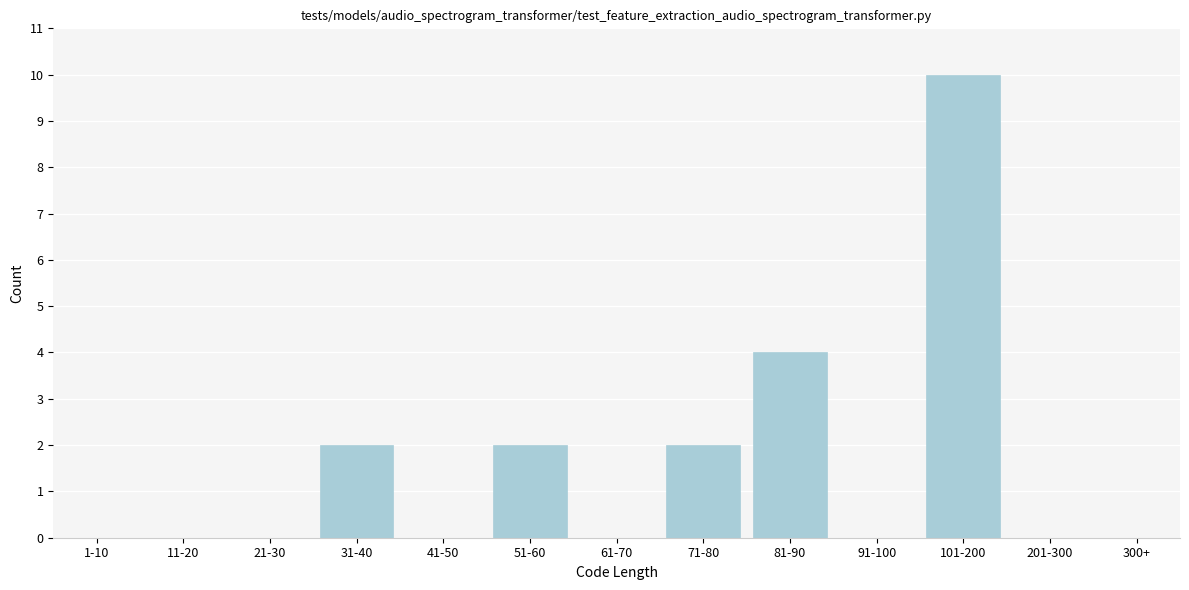

Reading left to right, what are all the values shown in this chart?

1-10=0	11-20=0	21-30=0	31-40=2	41-50=0	51-60=2	61-70=0	71-80=2	81-90=4	91-100=0	101-200=10	201-300=0	300+=0